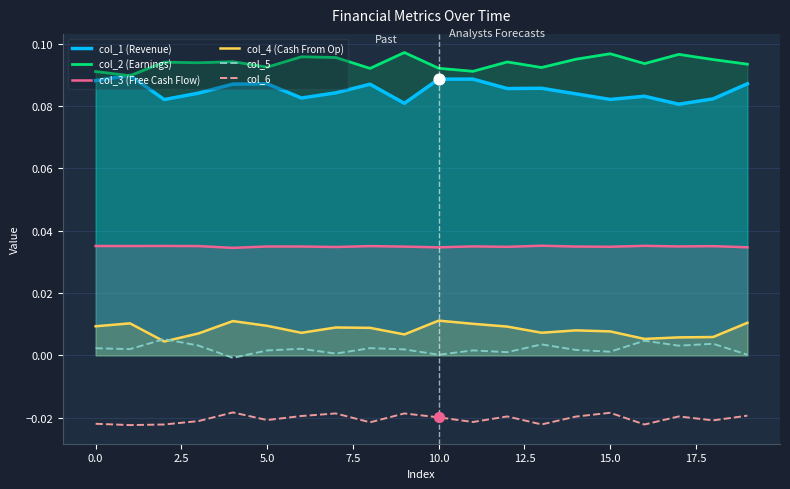

Which series reaches the maximum Y coordinate?

col_2 (Earnings)